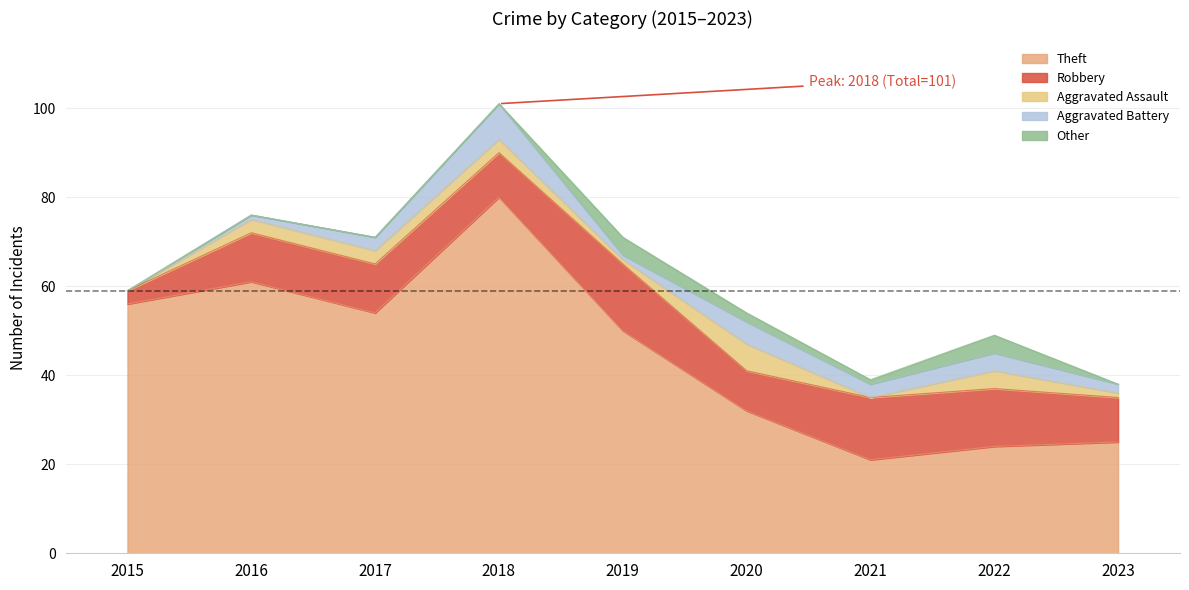

Is the value of Other at 2015 greater than the value of Aggravated Battery at 2023?

No